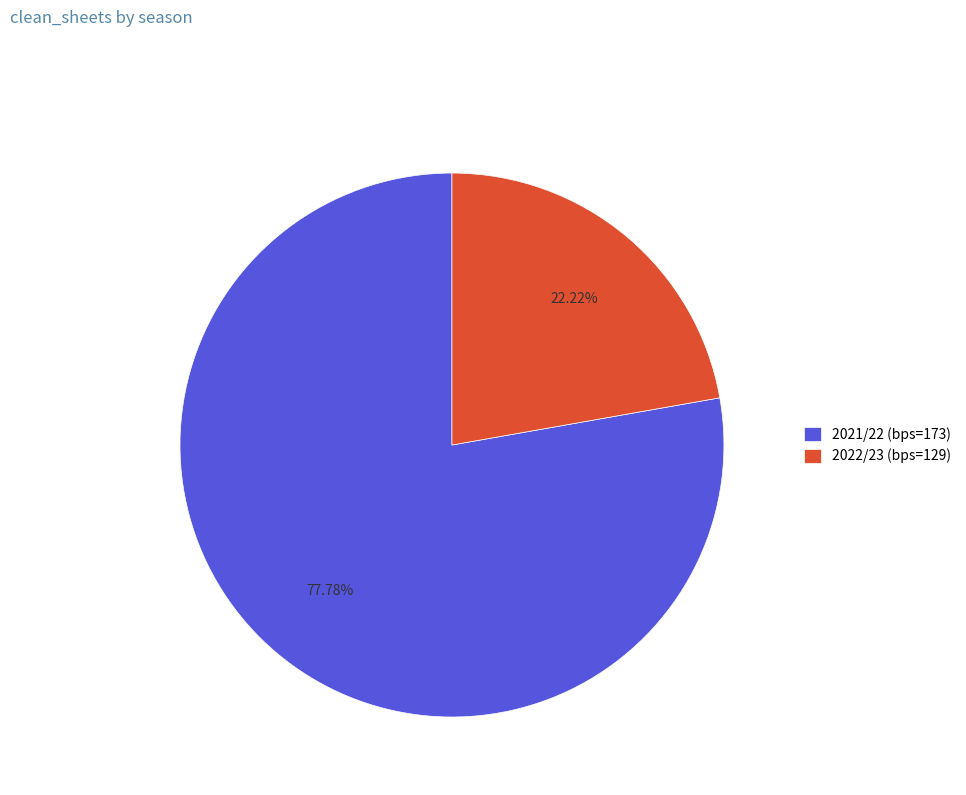

What percentage is the 2021/22 (bps=173) slice, to the nearest percent?

78%